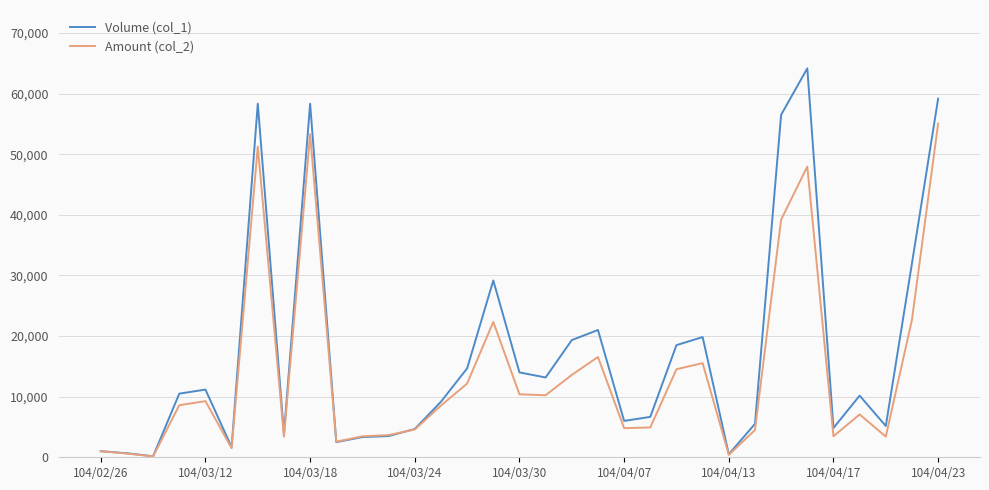

Rank the series by their maximum value, from highest to lowest.

Volume (col_1), Amount (col_2)